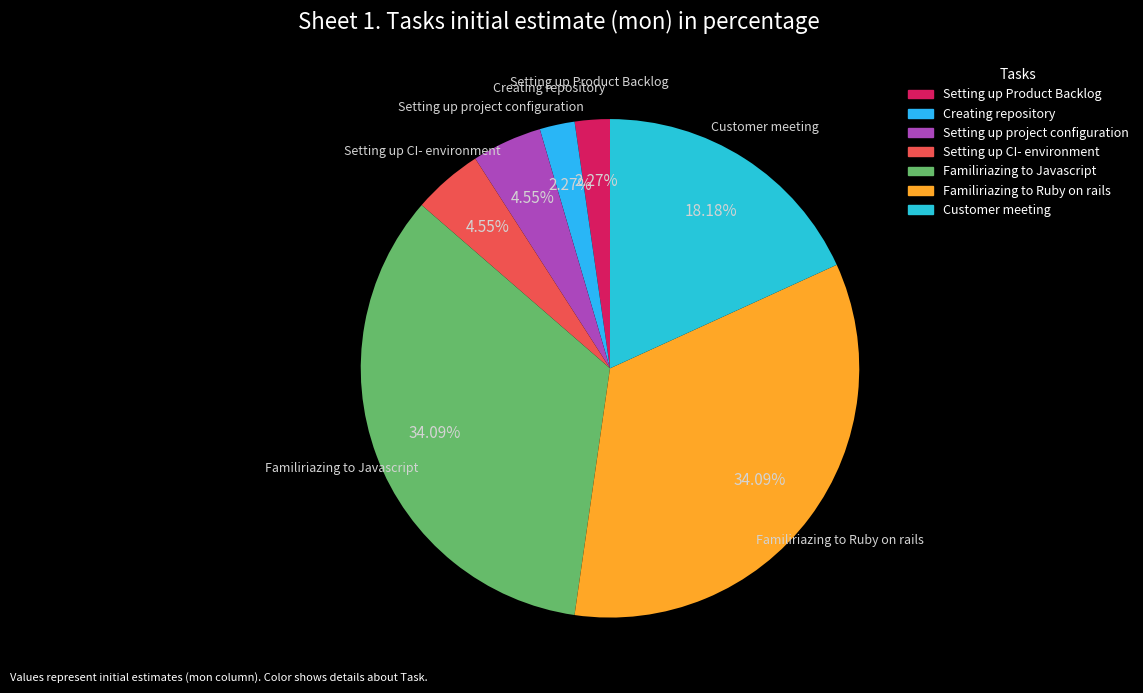

Count the number of slices in the pie.

7